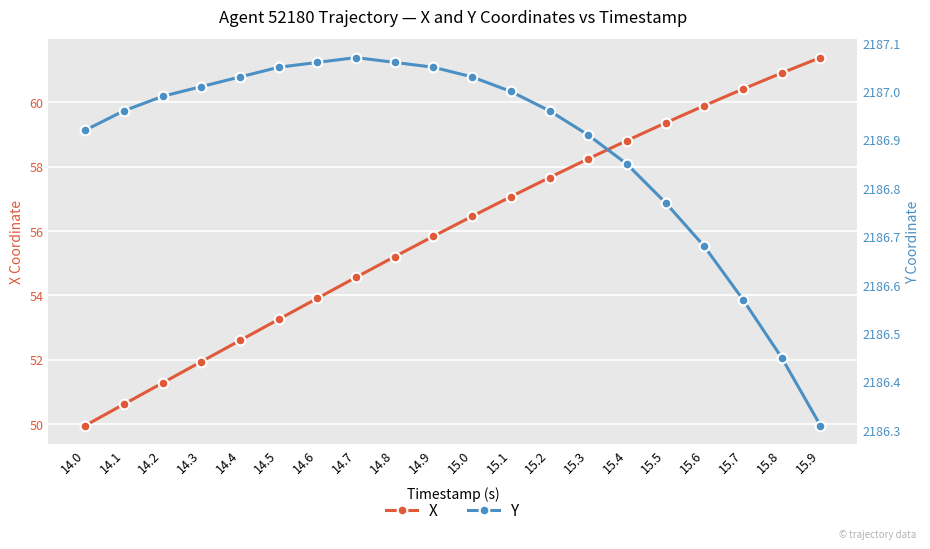

Which series has the largest total across all categories?

Y